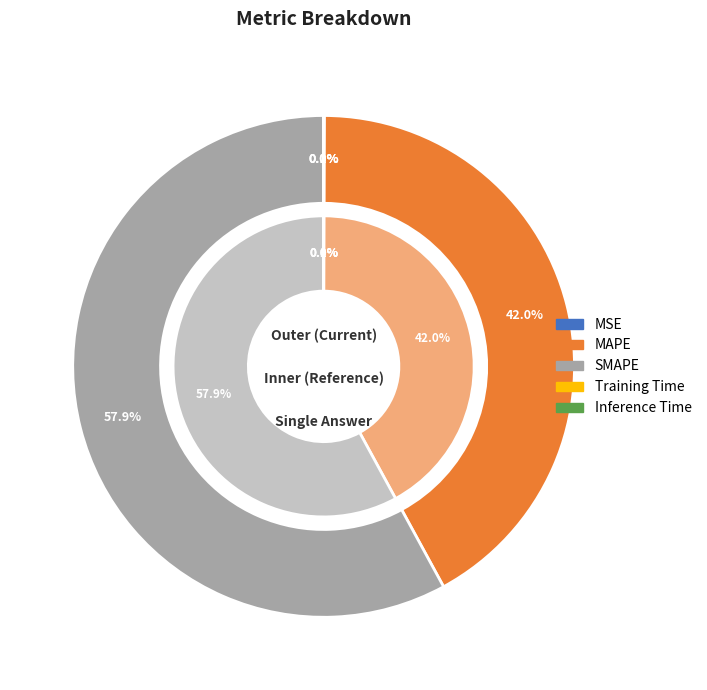

Is there a majority slice in this chart?

Yes